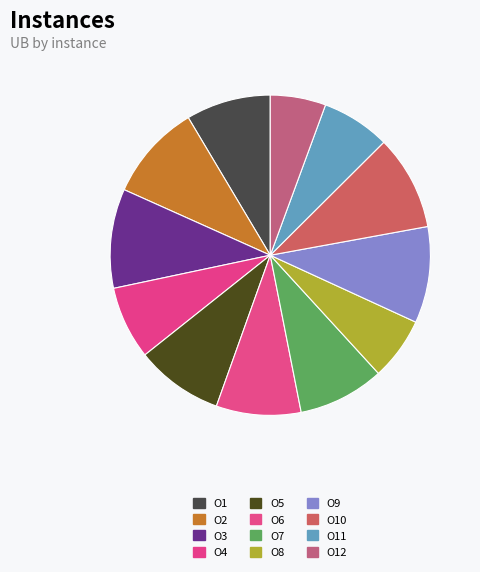

Count the number of slices in the pie.

12